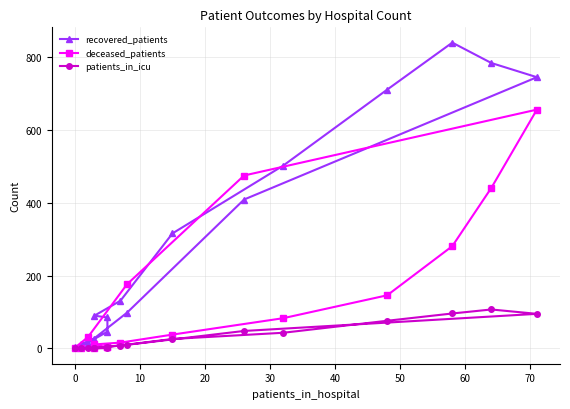

What are all the series names shown in the legend?

recovered_patients, deceased_patients, patients_in_icu